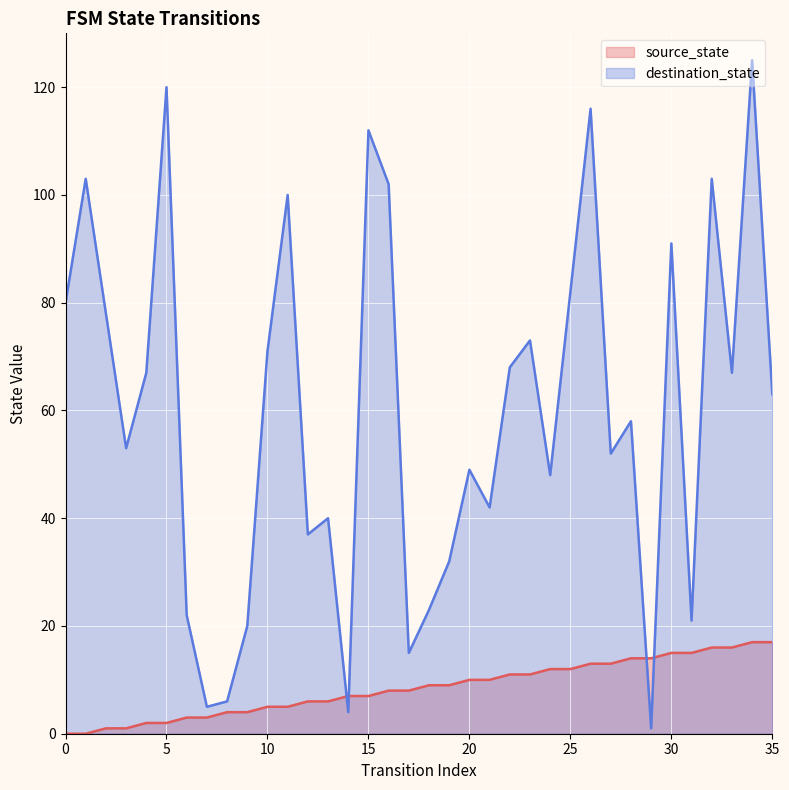

The destination_state series shows 37 at 12. True or false?

True